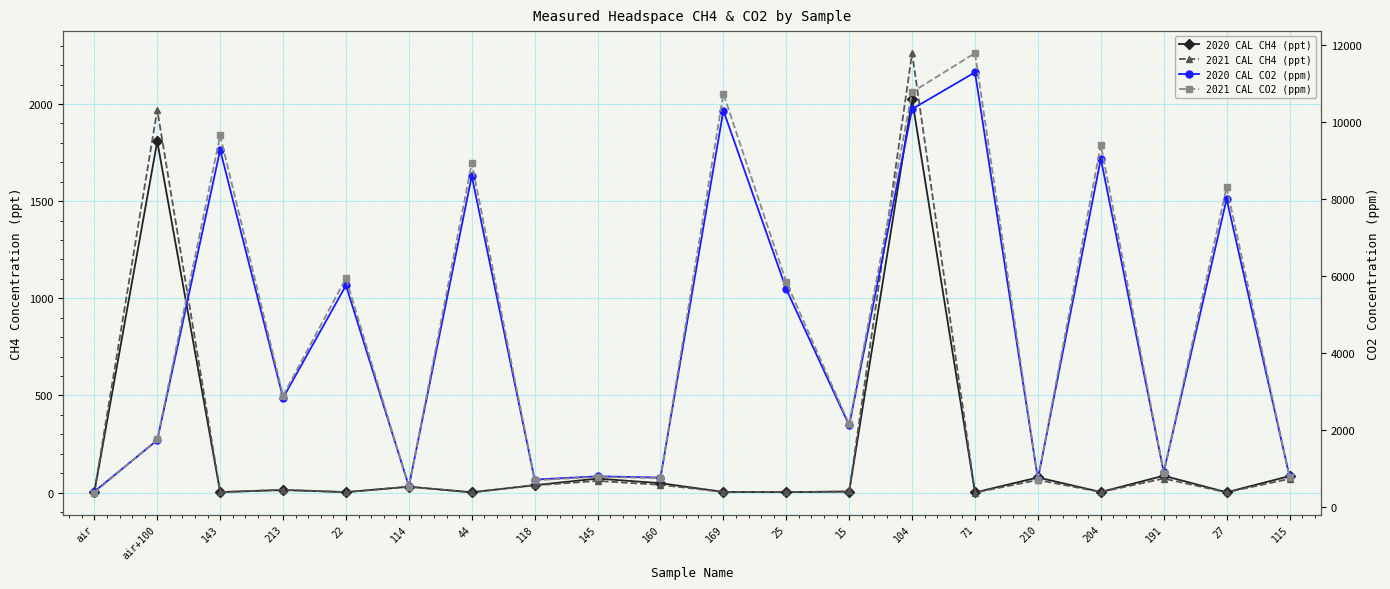

The 2021 CAL CO2 (ppm) series shows 295.4 at 145. True or false?

False